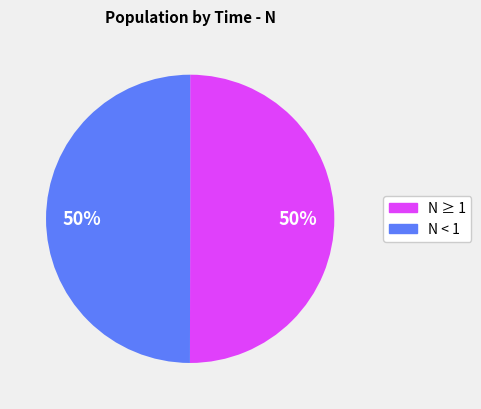

To the nearest percent, what is the average slice percentage?

50%